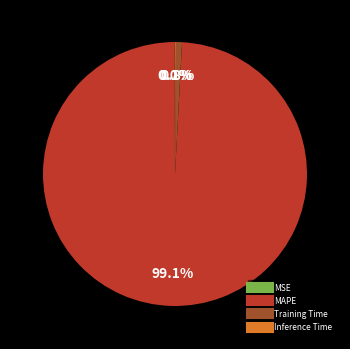

Is there a majority slice in this chart?

Yes